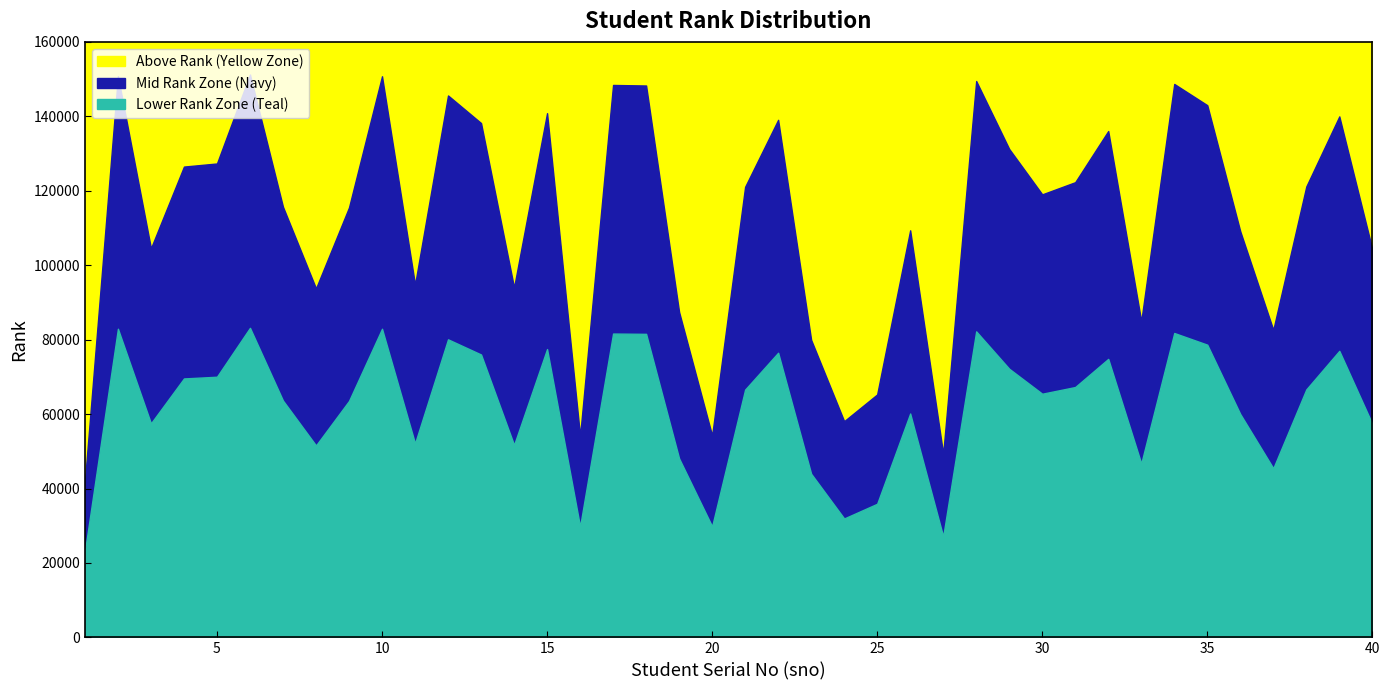

What is the value of the 11th point from the left?

94766